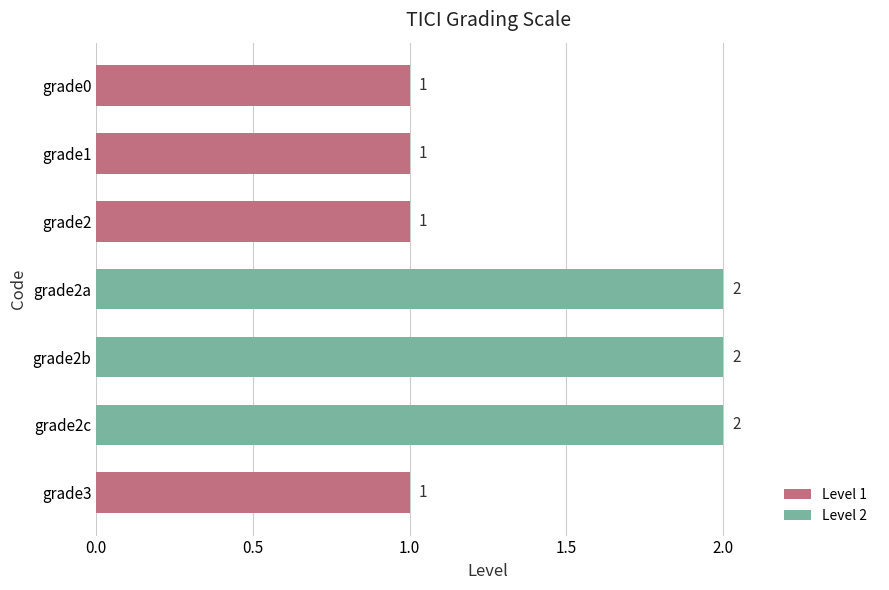

Reading top to bottom, extract all data points from this chart.

1	1	1	2	2	2	1